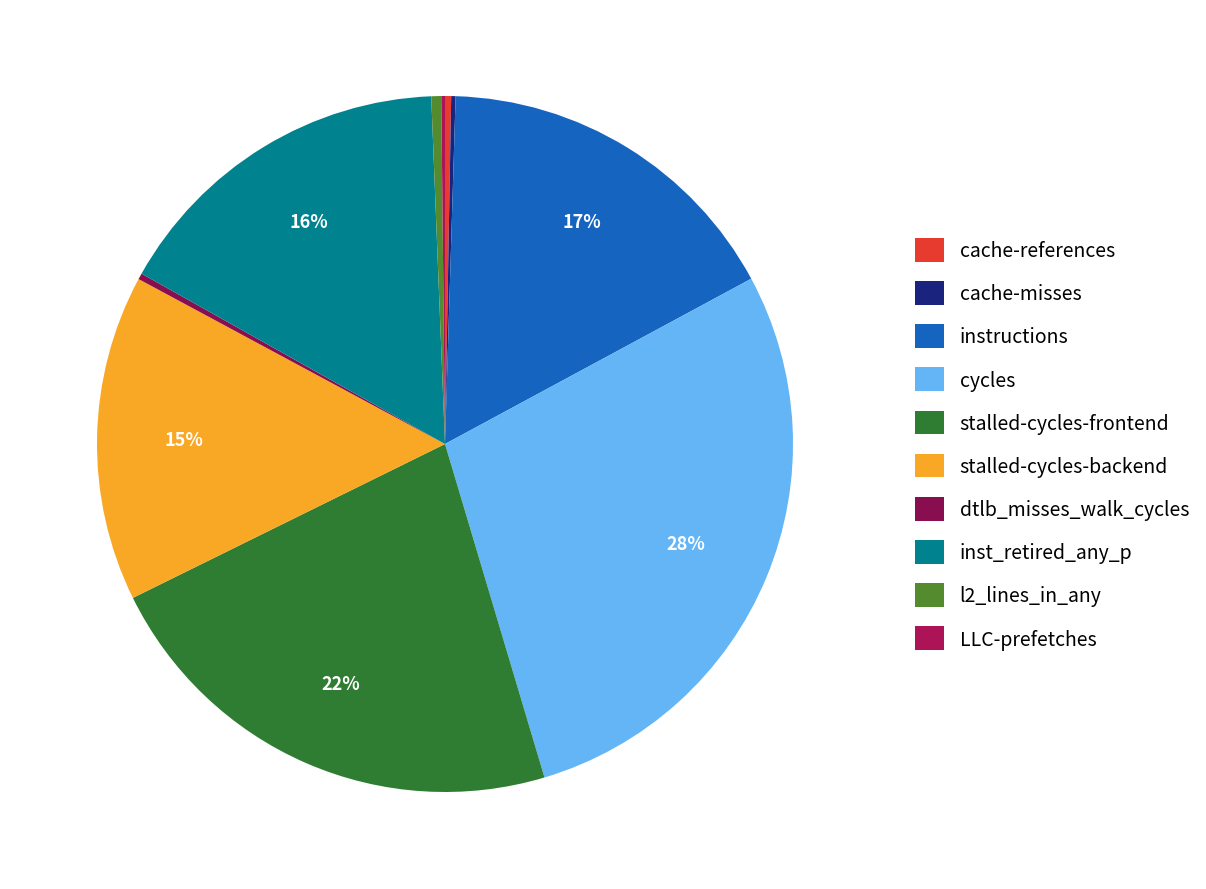

How many slices are in this pie chart?

10